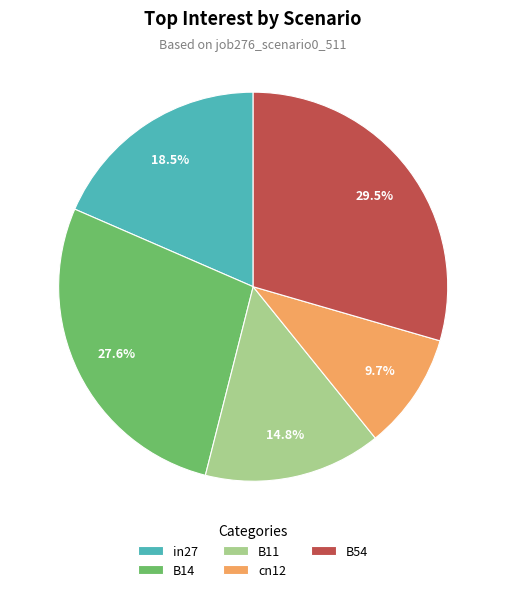

To the nearest percent, what is the difference between the B11 and B54 slice percentages?

15%